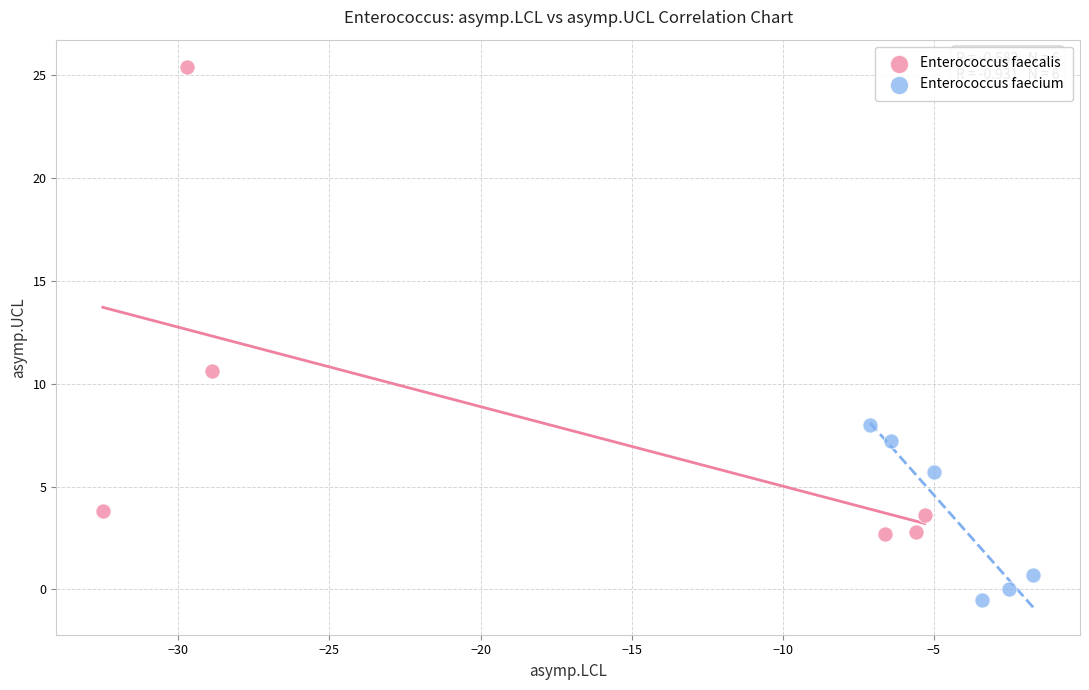

Which series reaches the minimum Y coordinate?

Enterococcus faecium